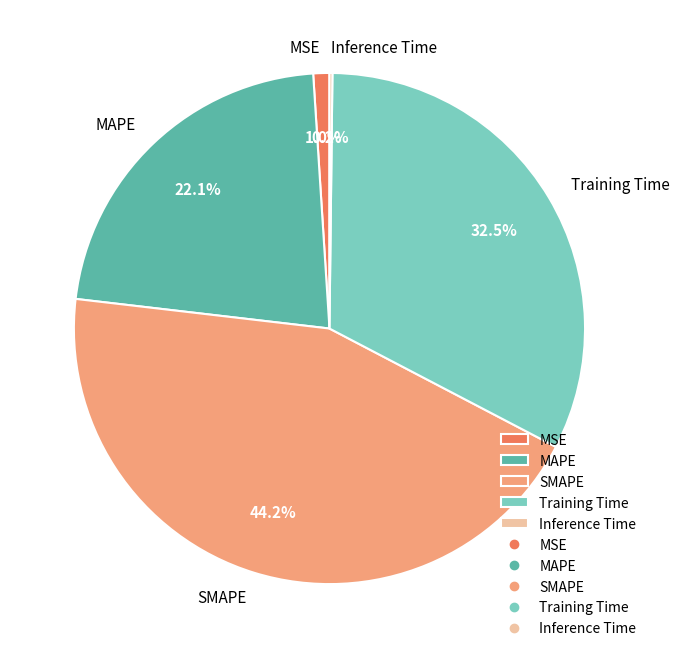

How much of the chart is everything except SMAPE?

55.8%